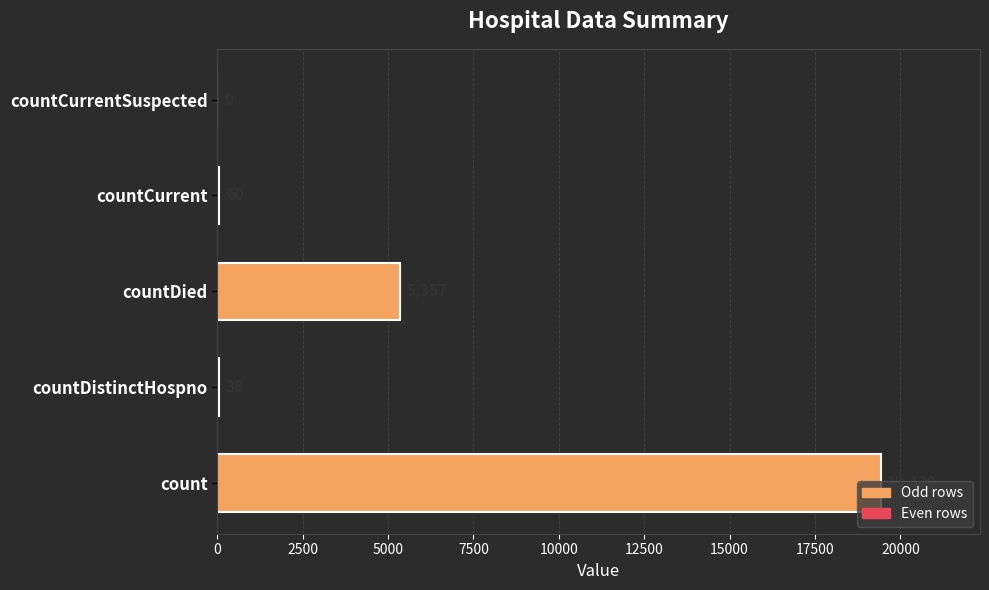

Is it true that the value at countCurrent is 60?

True